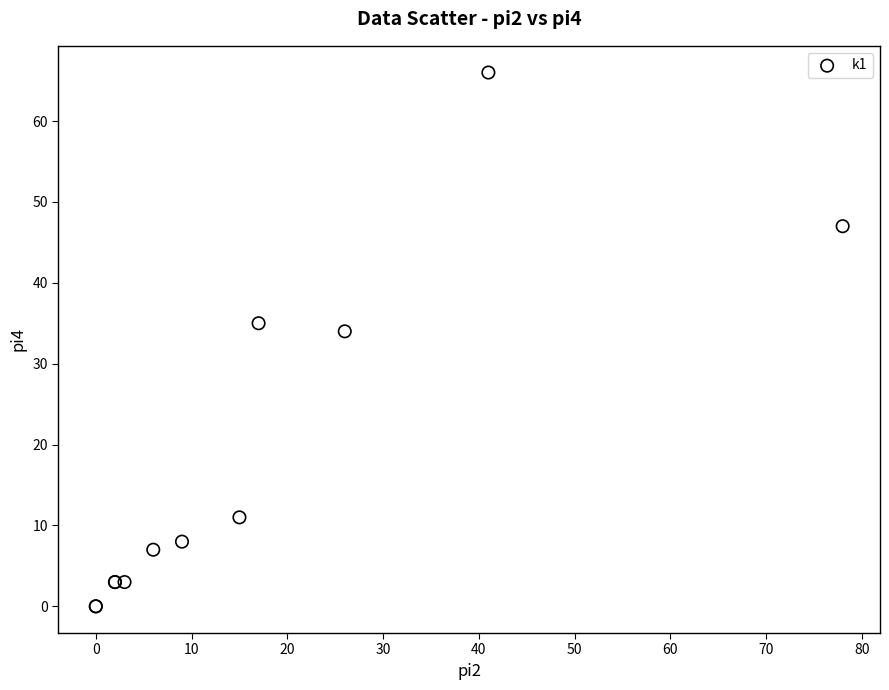

What Y value in the scatter plot is closest to 33?

34